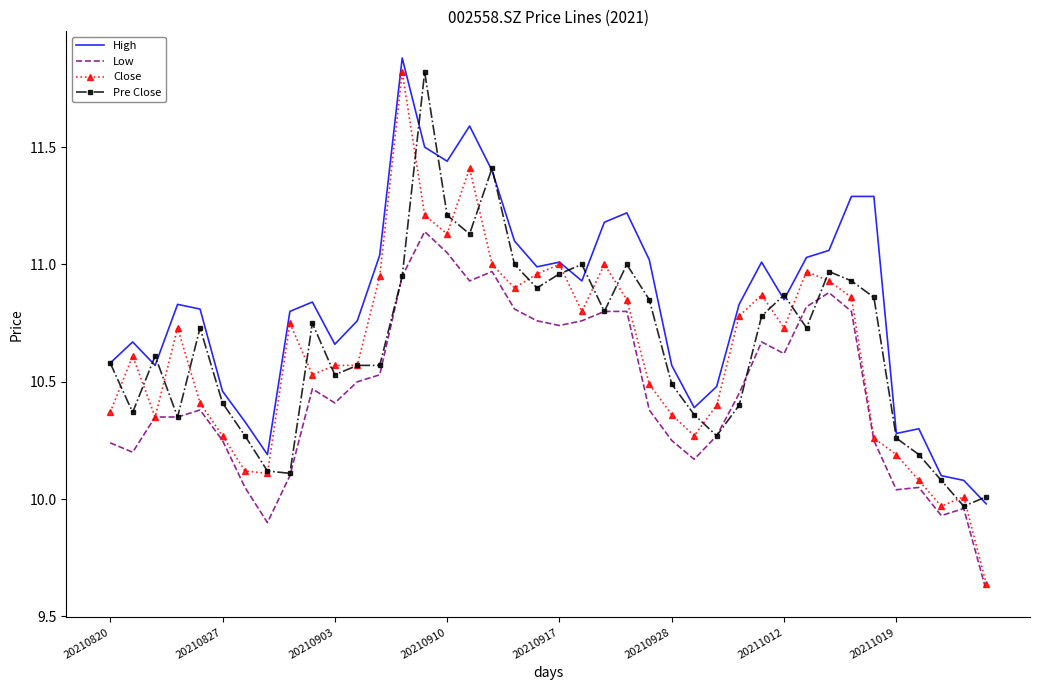

What is the maximum value for Close?

11.8